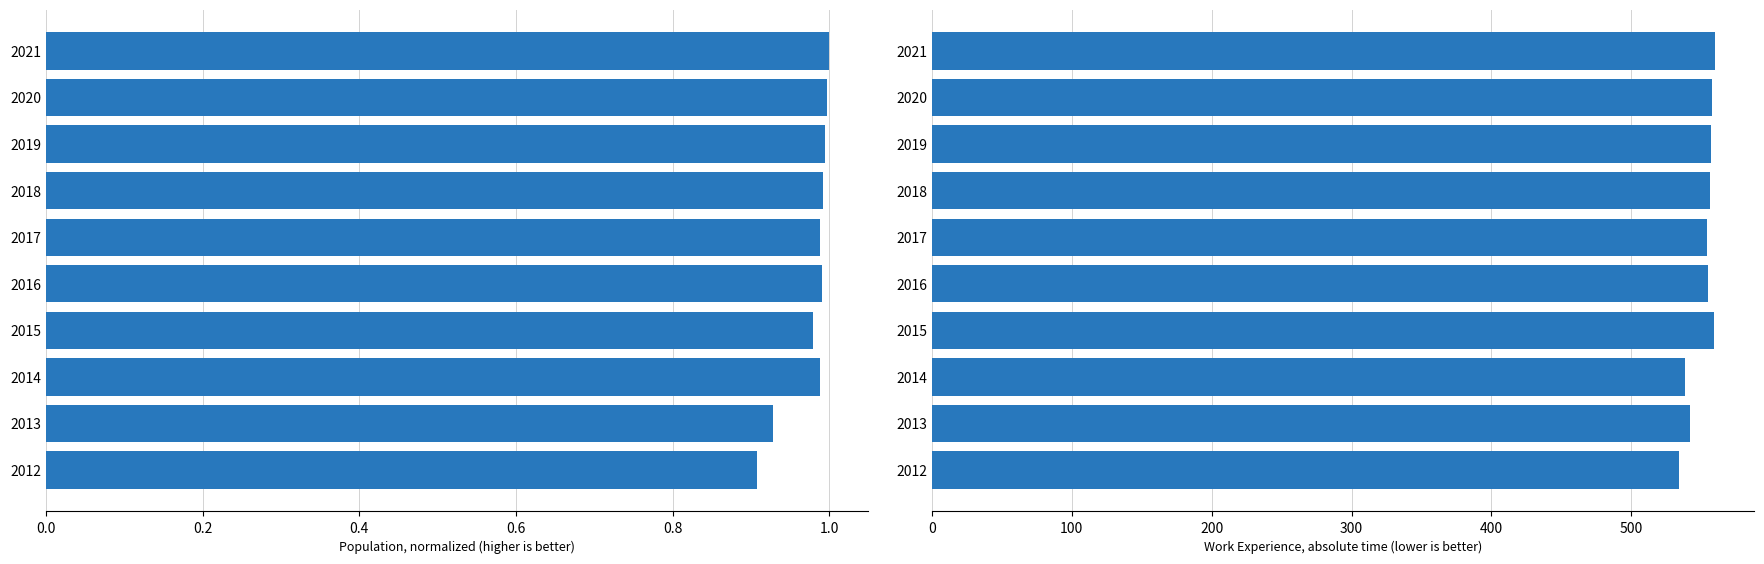

List the series in order of their peak value, lowest first.

Population (normalized), Work Experience (absolute)